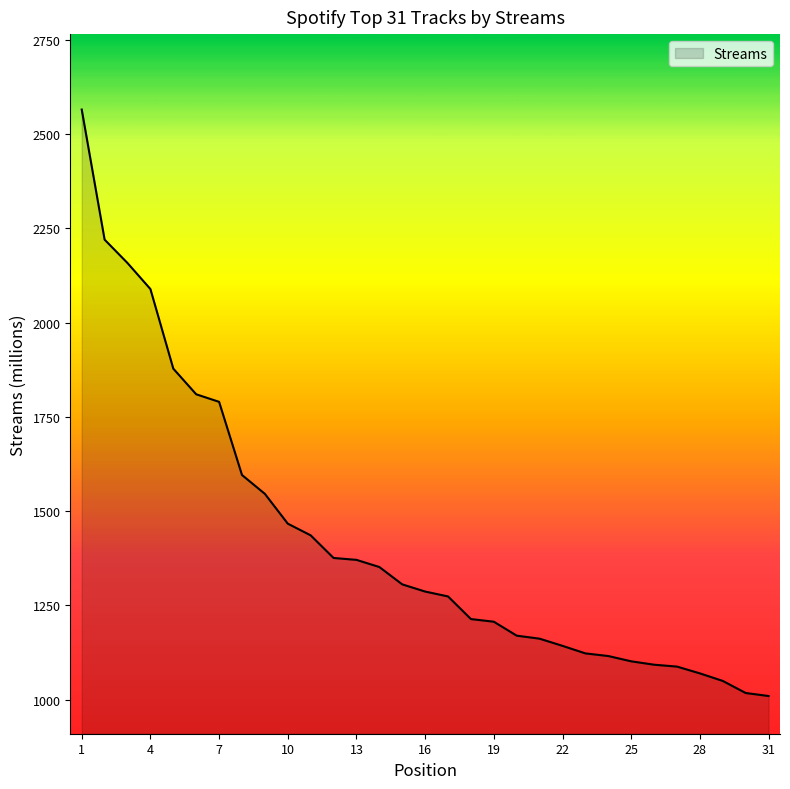

What is the difference between the maximum and minimum values?

1555